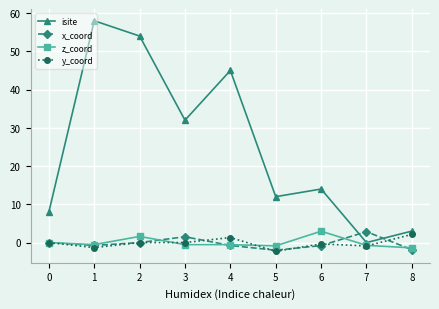

Count the number of data series in this chart.

4